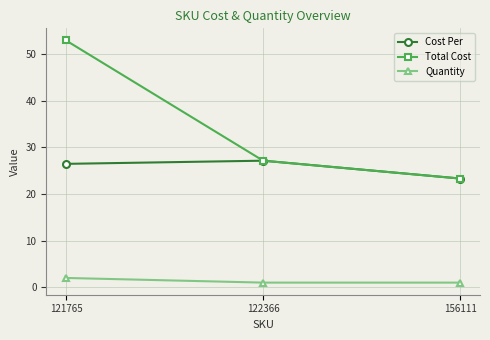

What is the value of the Total Cost point at the 2nd from the left?

27.1